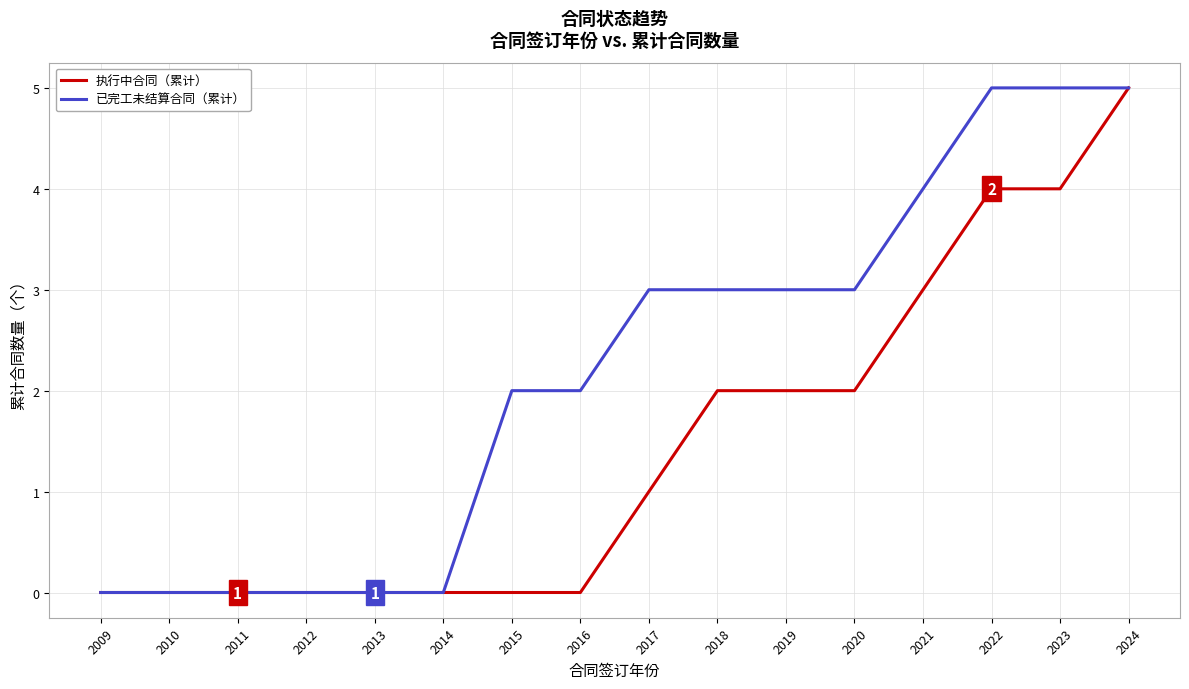

Between 2015 and 2022, which series saw the biggest shift?

执行中合同（累计）